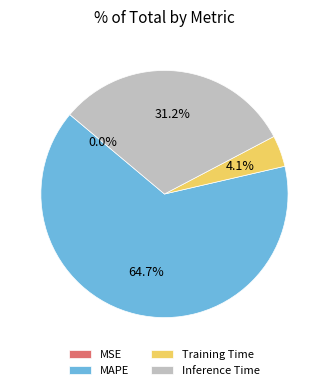

Between Training Time and Inference Time, which is larger?

Inference Time